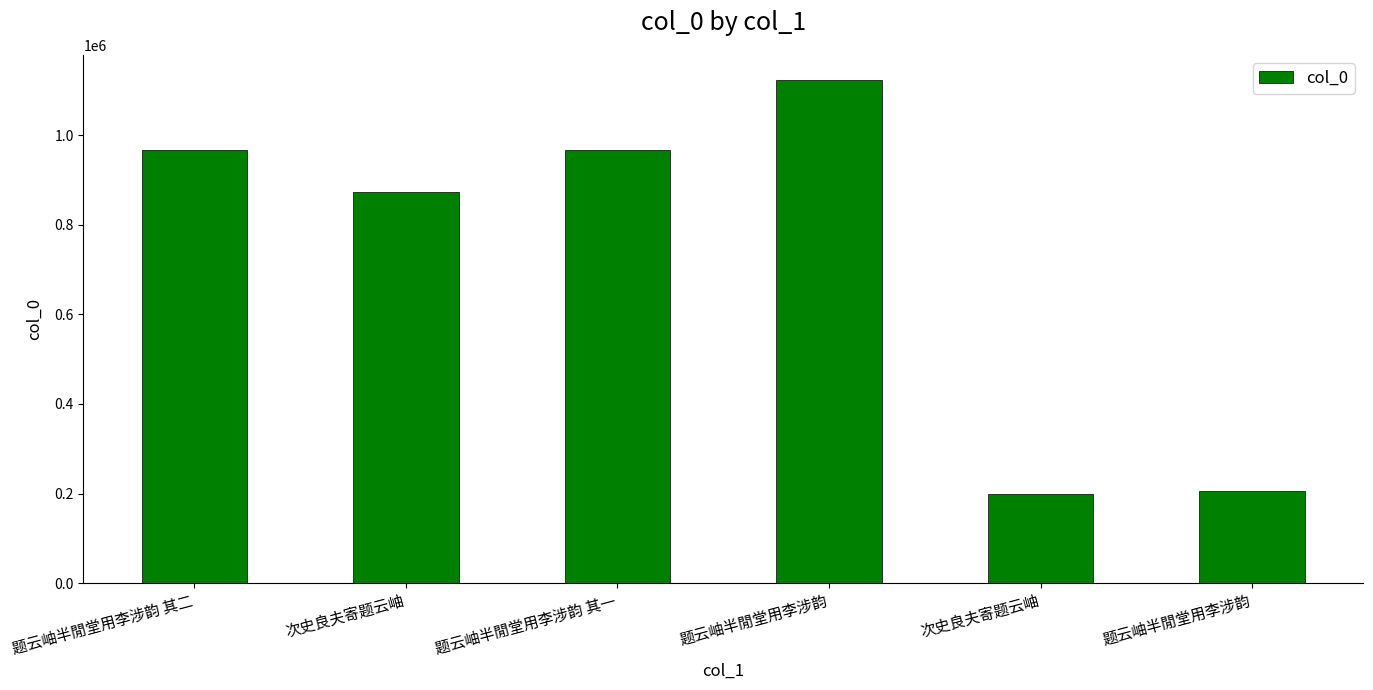

At which label is the value closest to 661404?

次史良夫寄题云岫